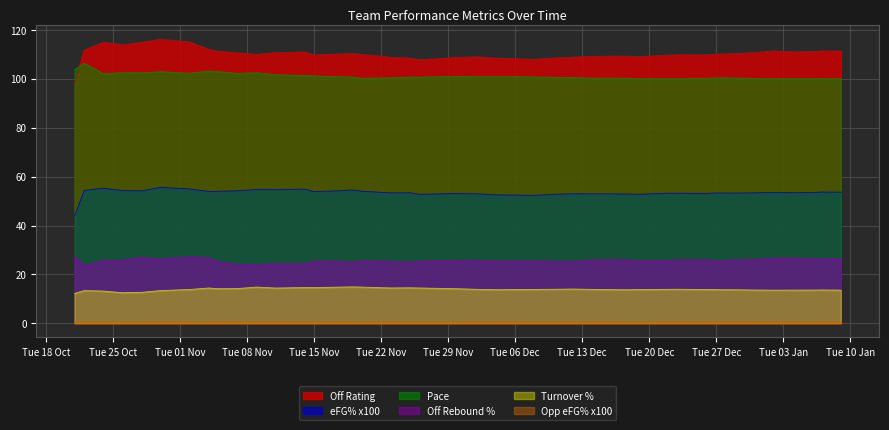

What position from the right is 2023-01-04?

4